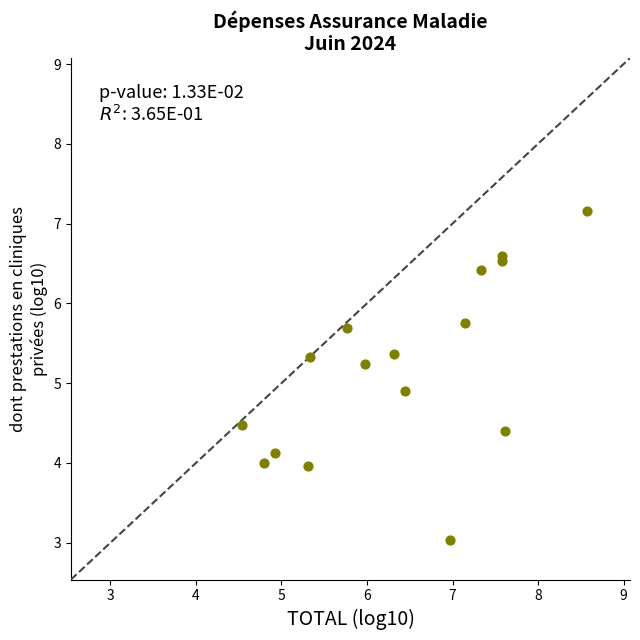

What Y value in the scatter plot is closest to 5?

4.9